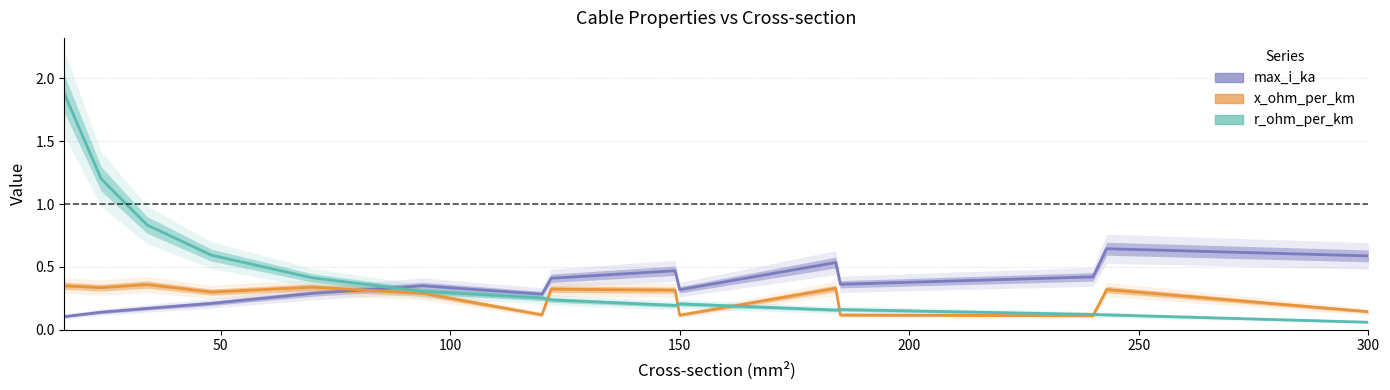

After their last crossing, which series has the higher values: max_i_ka or r_ohm_per_km?

max_i_ka